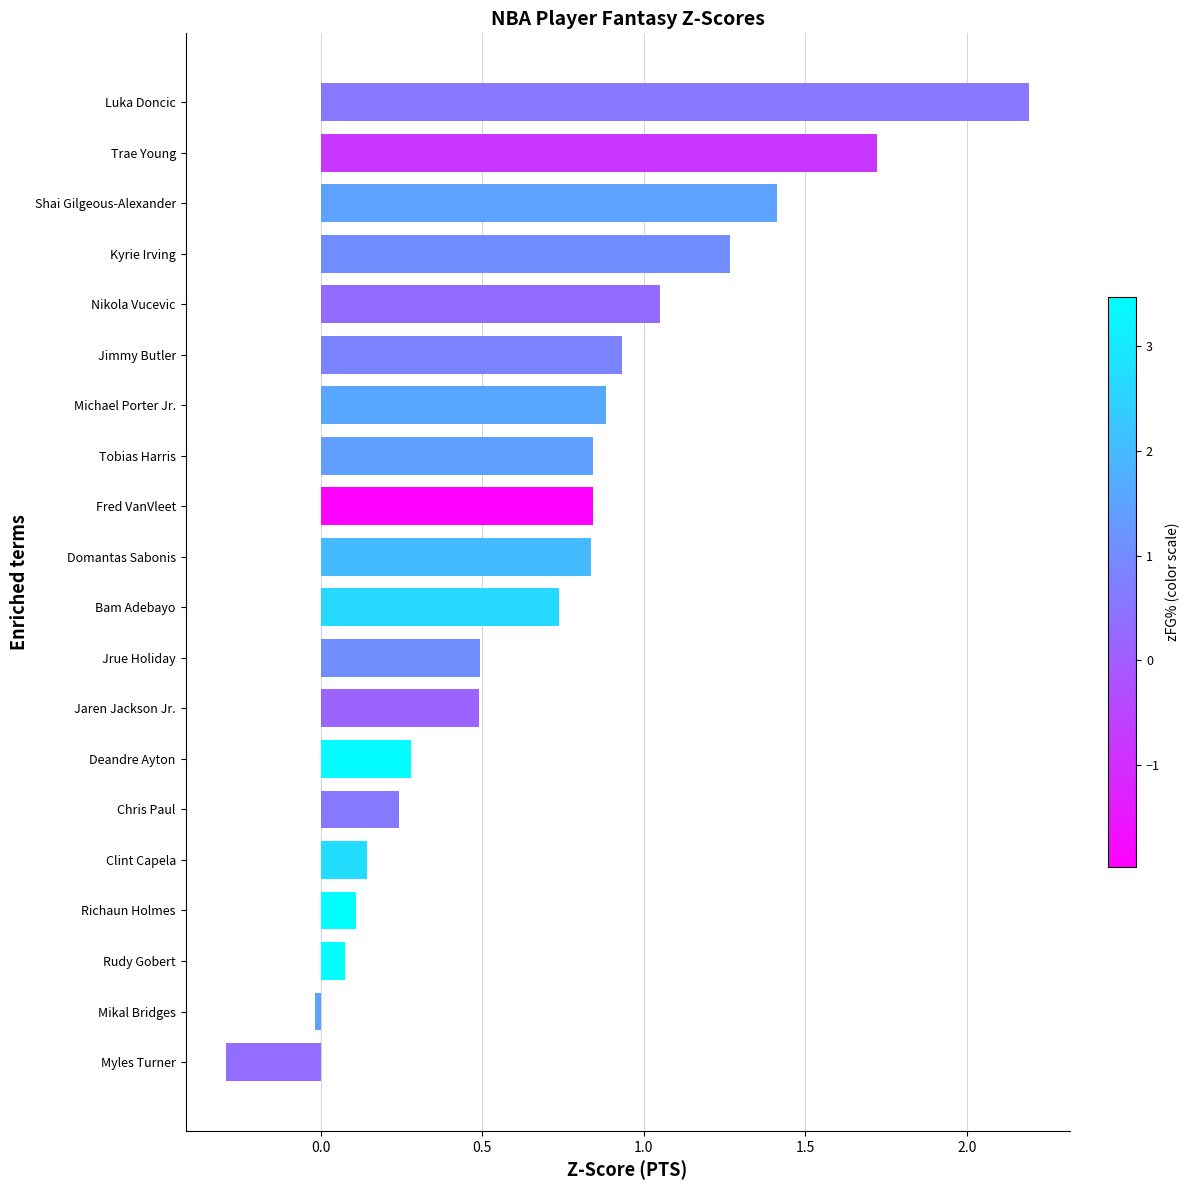

What is the difference between the second highest and second lowest values?

1.7